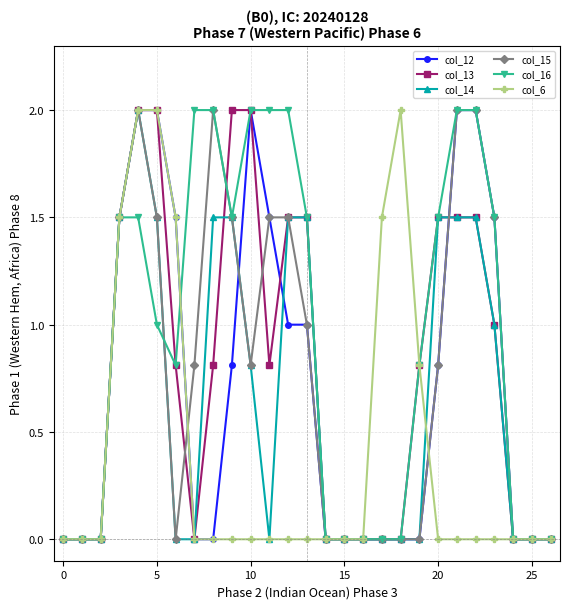

What is the greatest value displayed?

2.0